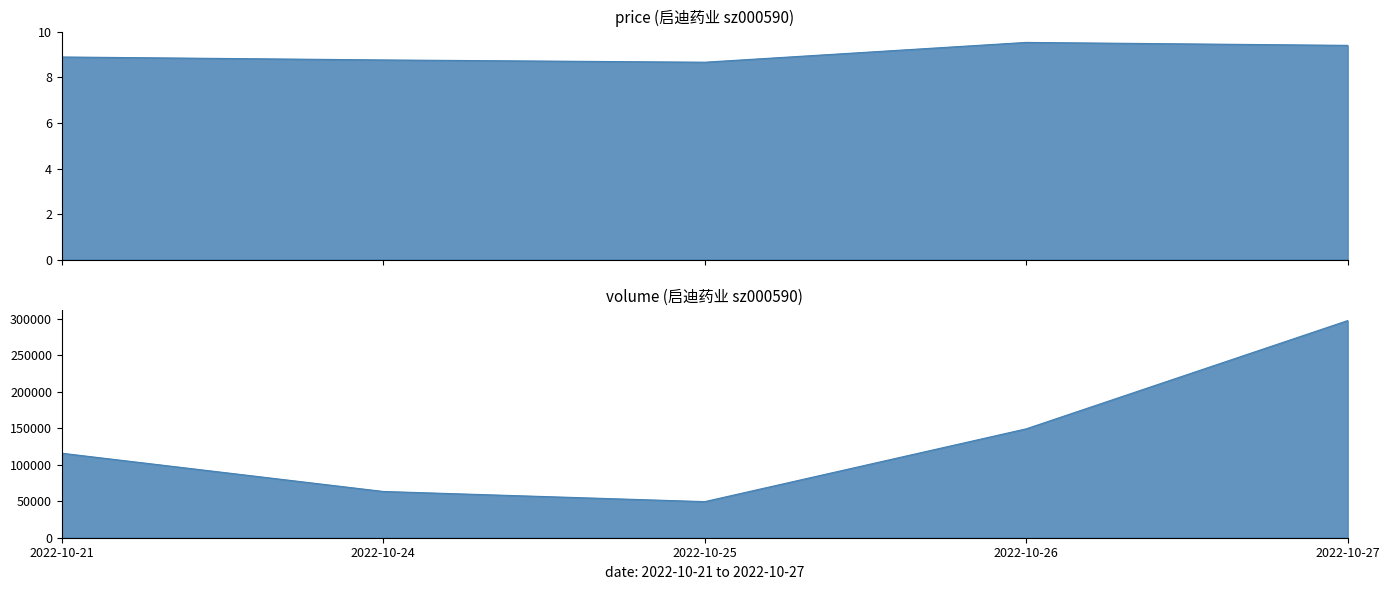

How many values in the volume series are below 115805?

2